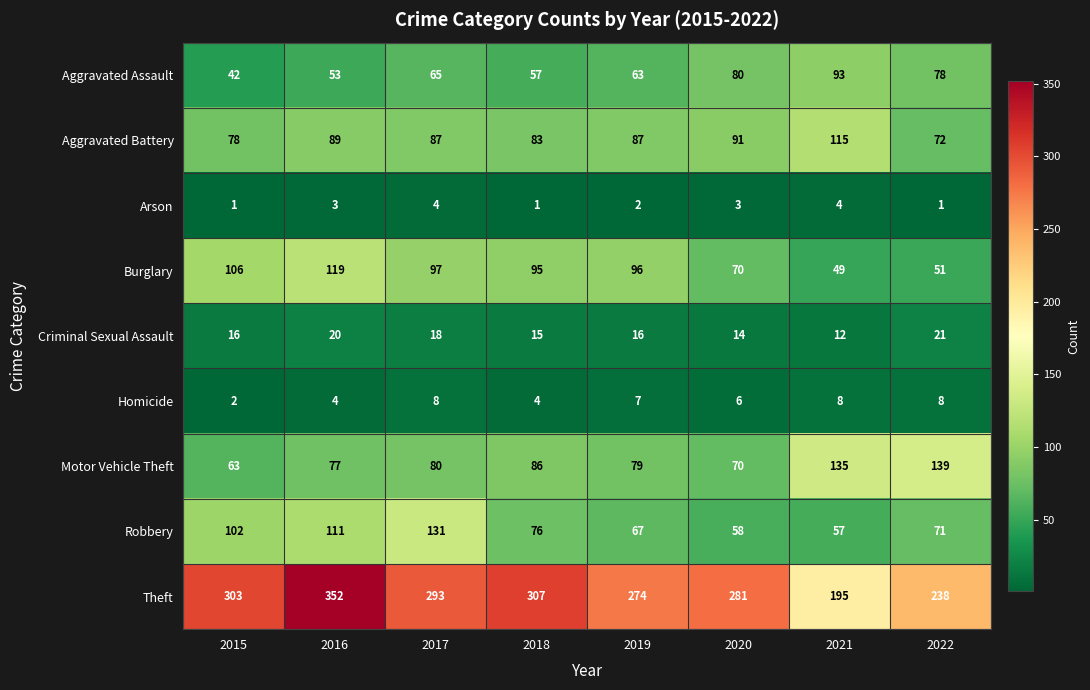

What is the sum of all Arson values?

19